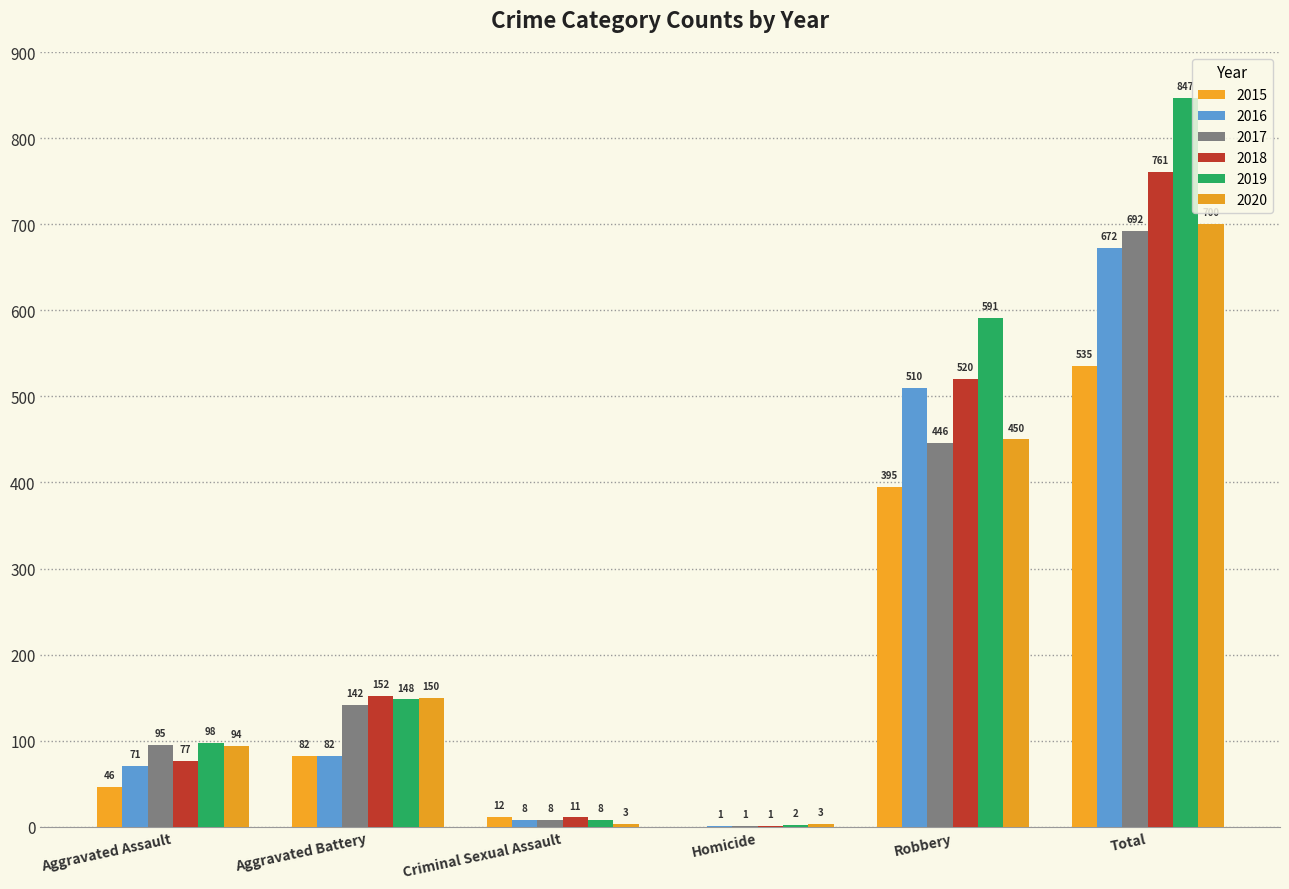

What is the difference between the 2018 values at Aggravated Battery and Aggravated Assault?

75